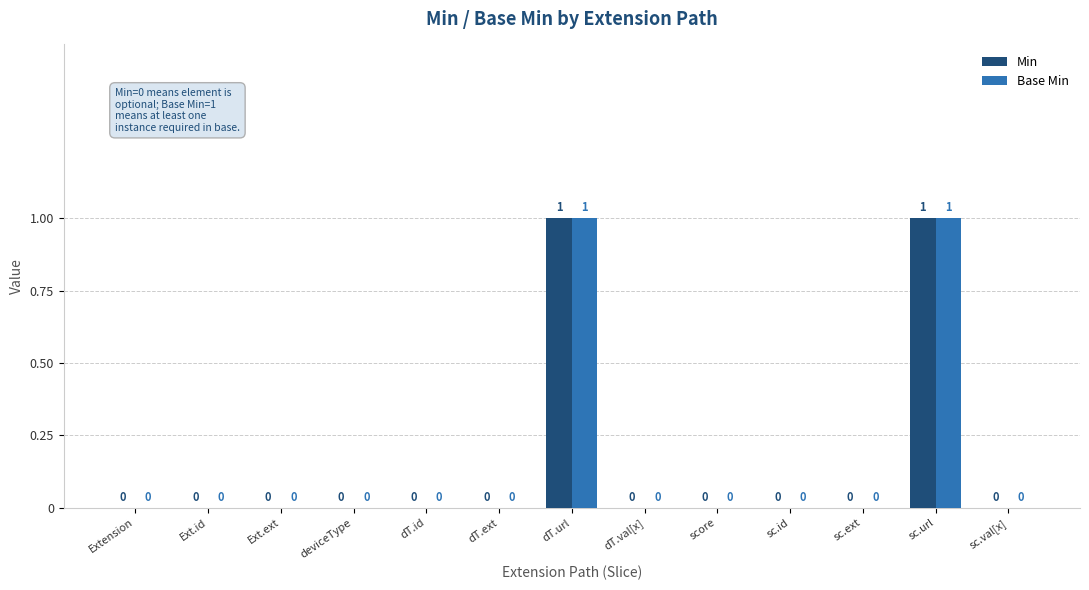

How many Base Min values are between 0 and 1?

13